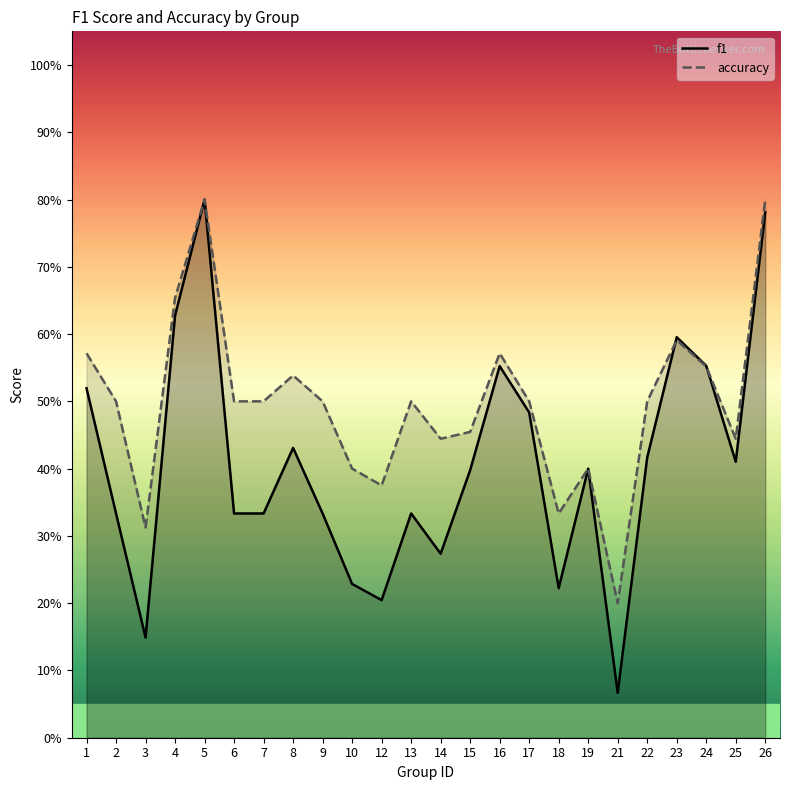

What are all the series names shown in the legend?

f1, accuracy